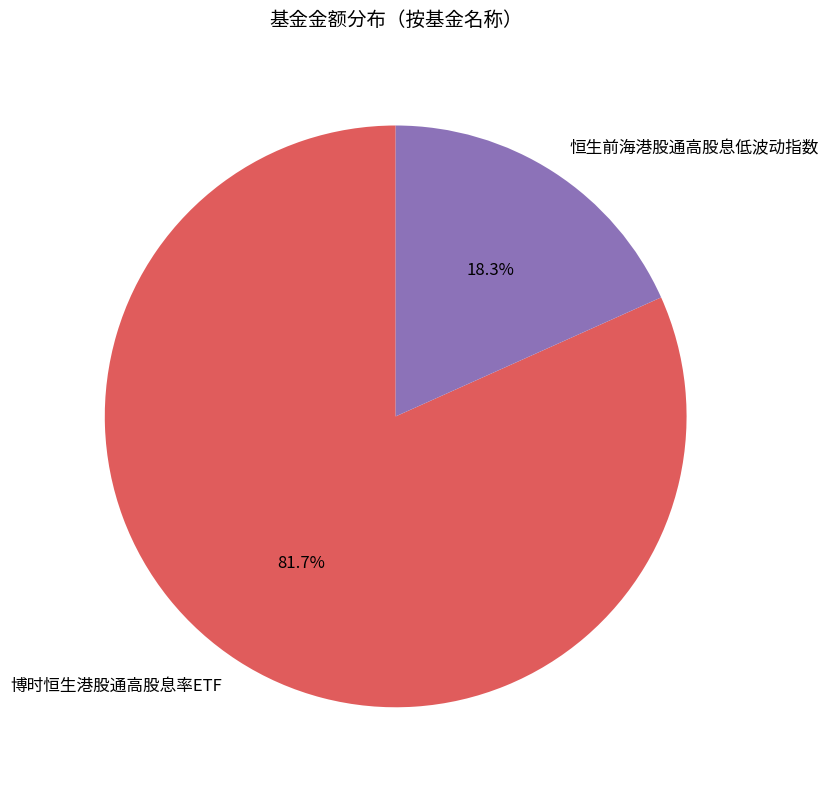

To the nearest percent, what percentage of the pie is 博时恒生港股通高股息率ETF?

82%